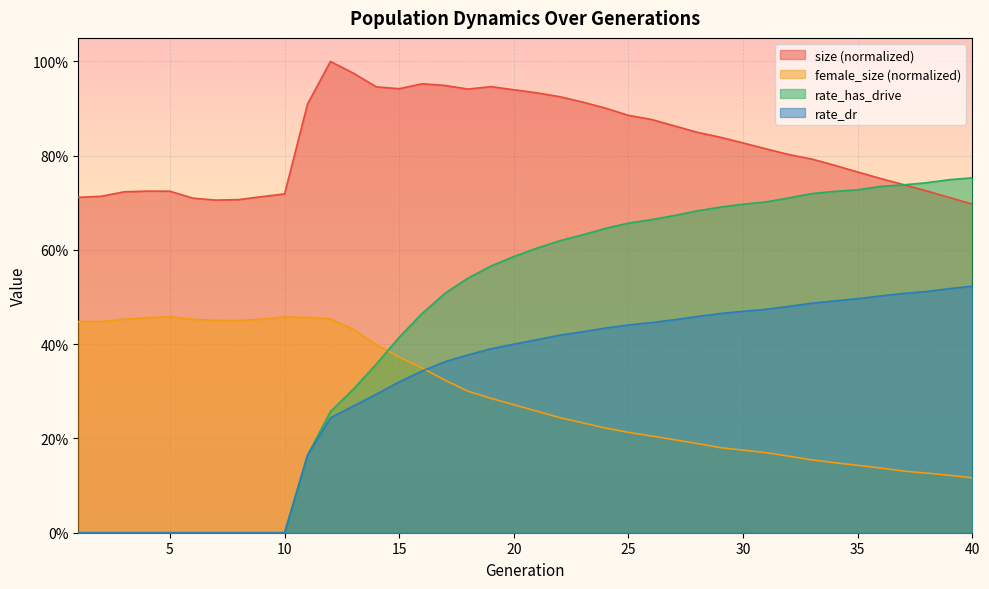

How many data points does each series have?

40